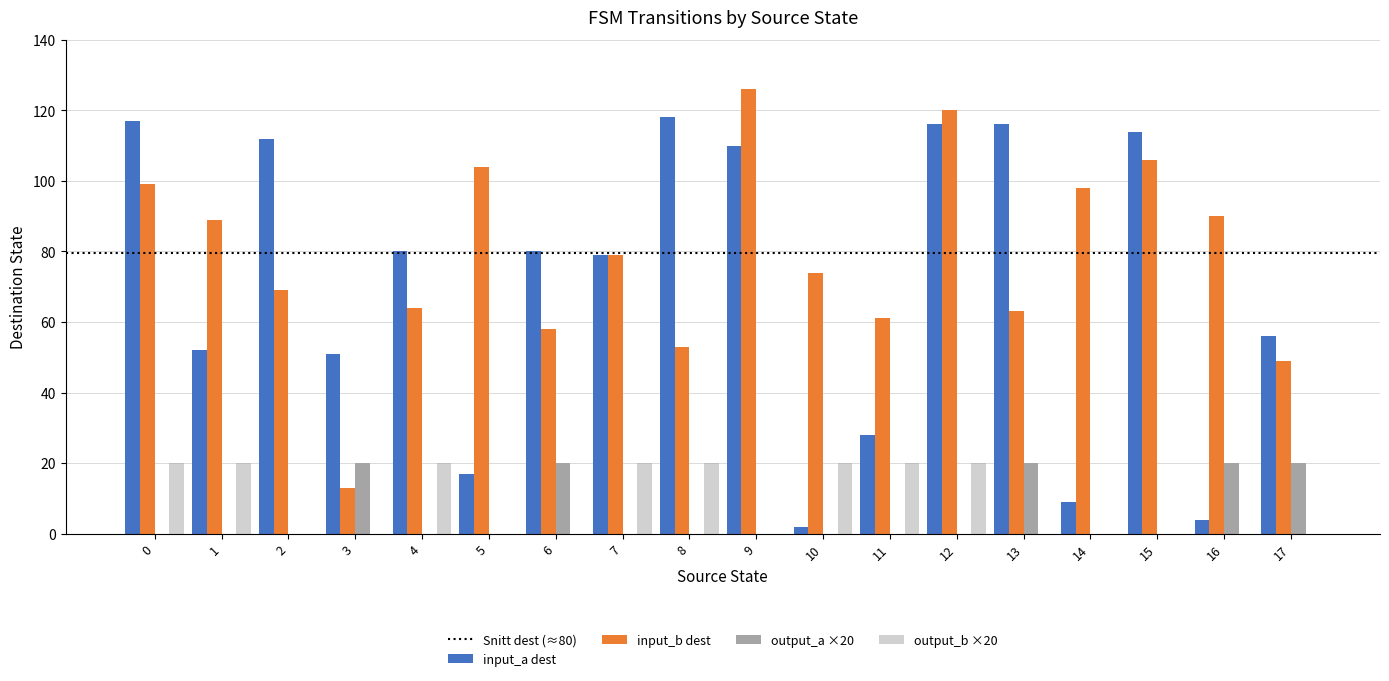

Are the bars grouped side by side (vs. stacked)?

Yes